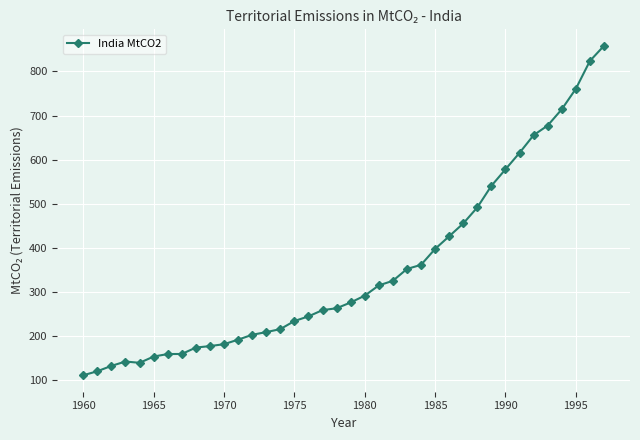

How many lines are shown in the chart?

1